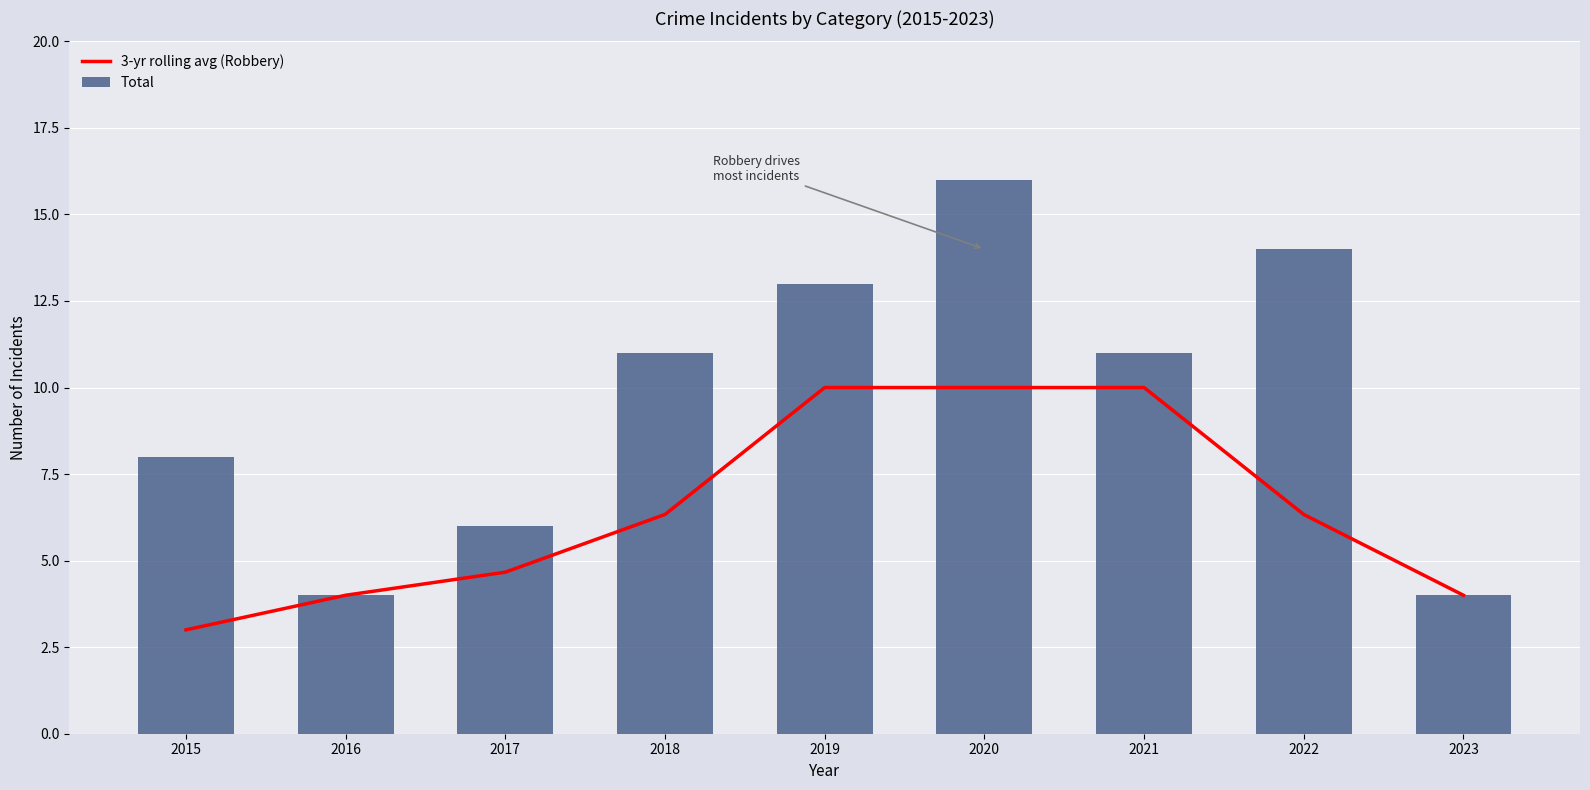

The value of 3-yr rolling avg (Robbery) at 2019 is 2.4. True or false?

False